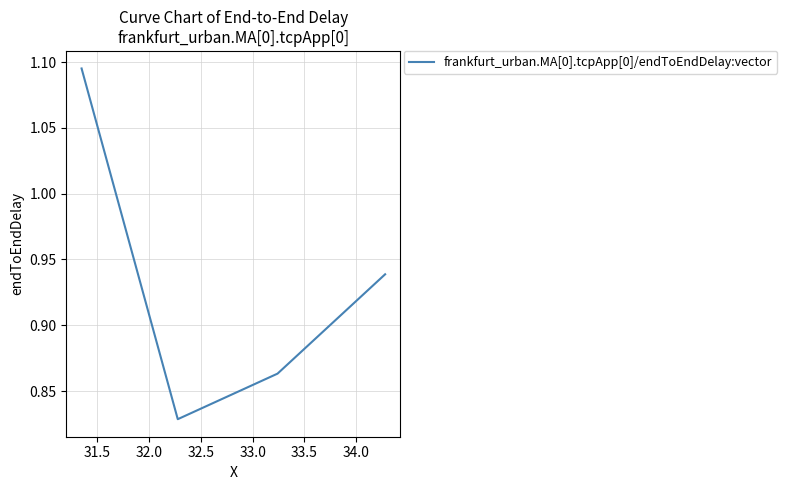

Count the number of data series in this chart.

1